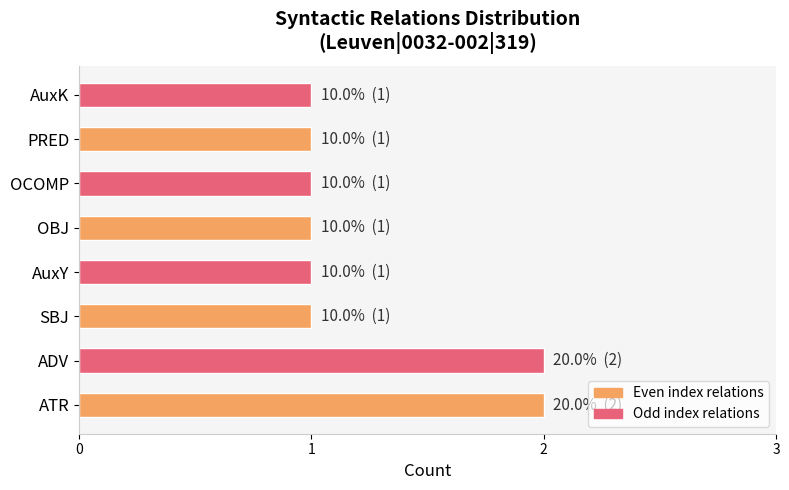

The value at ADV is 1. True or false?

False